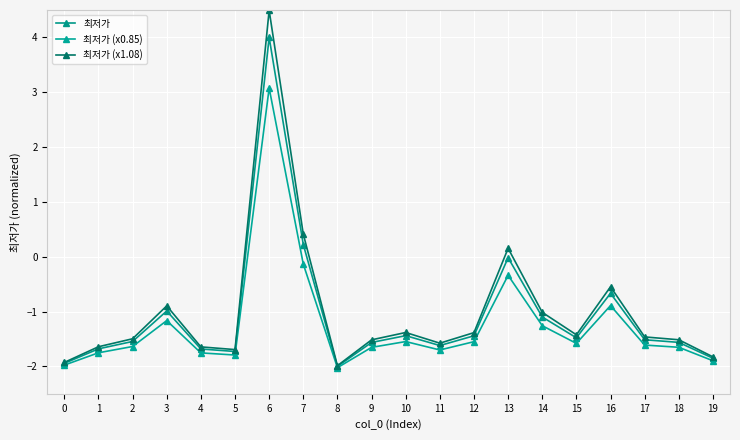

How many distinct data groups are displayed?

3